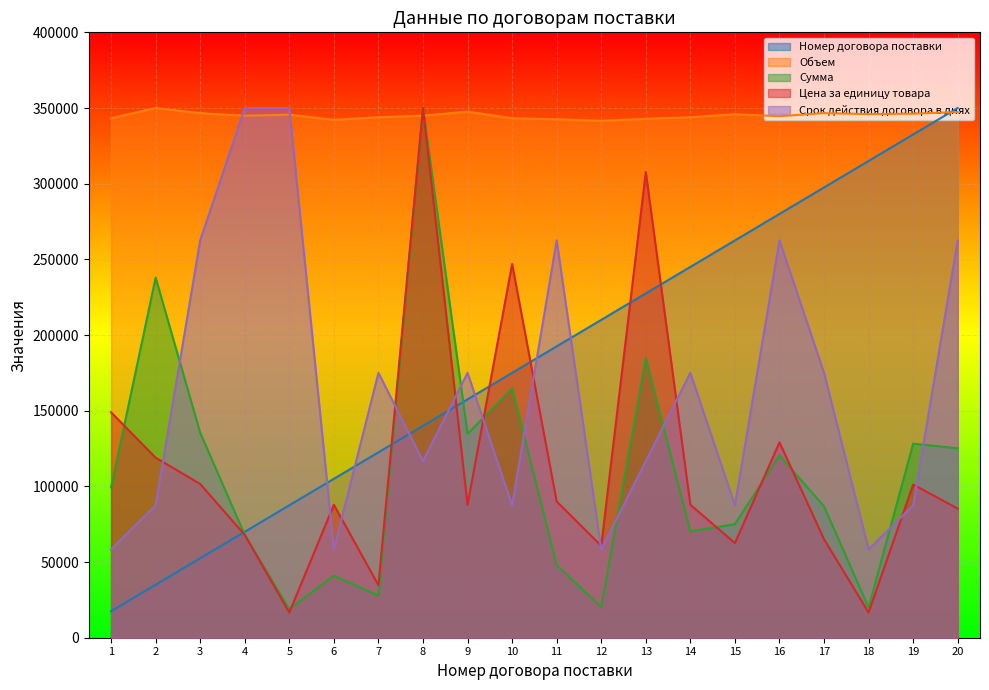

What is the difference between the maximum and minimum values in the Объем series?

8495.1